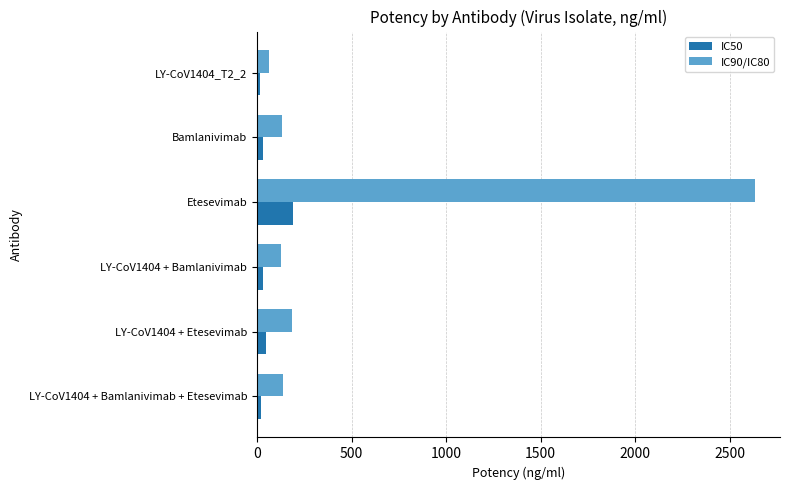

What is the greatest value displayed?

2633